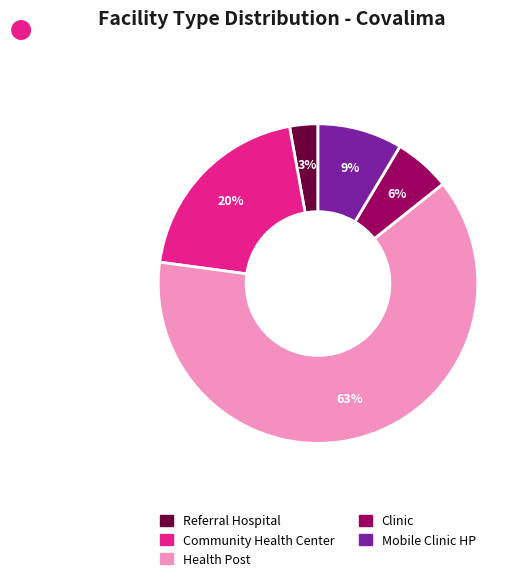

To the nearest percent, what percentage of the pie is Clinic?

6%